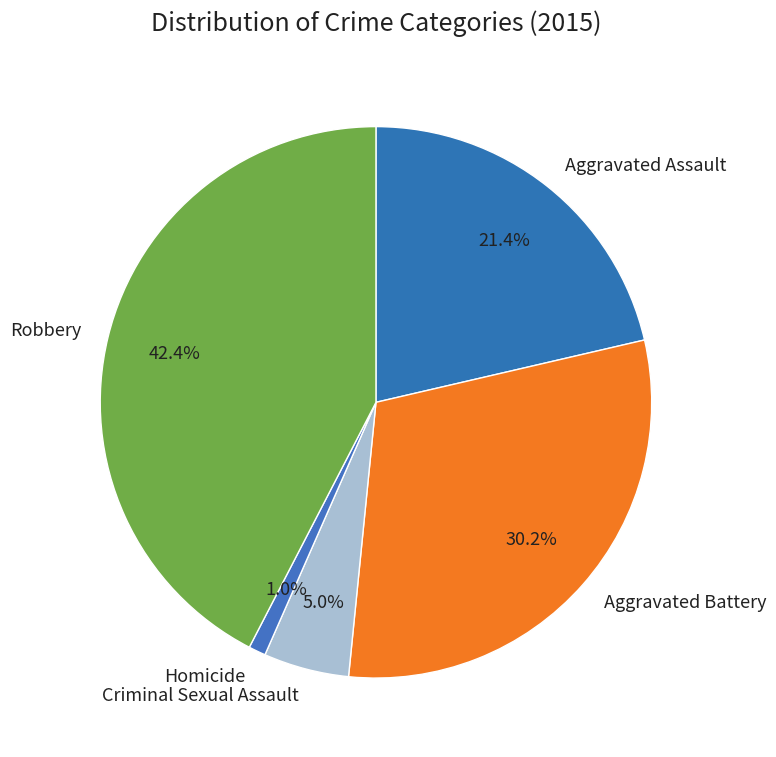

To the nearest percent, what is the difference between the Aggravated Assault and Aggravated Battery slice percentages?

9%